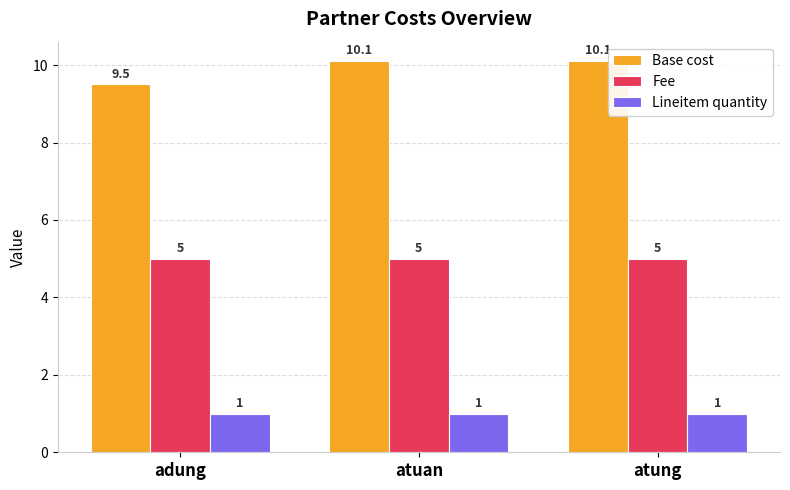

What position from the right is adung?

3